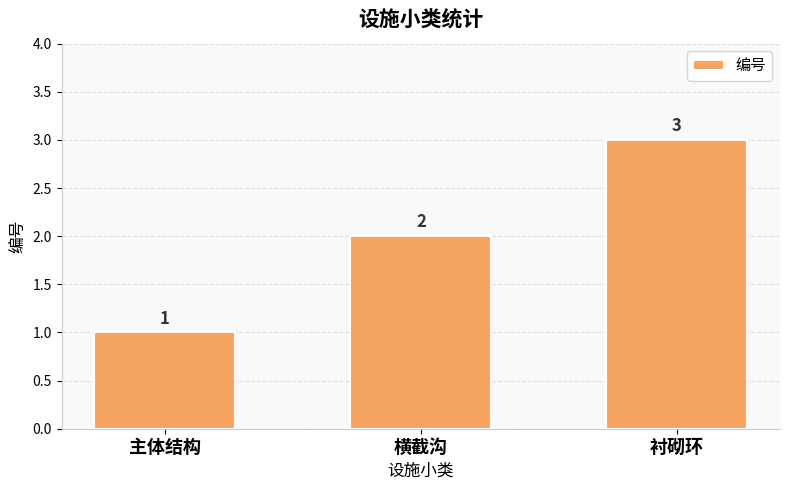

Are the bars horizontal?

No